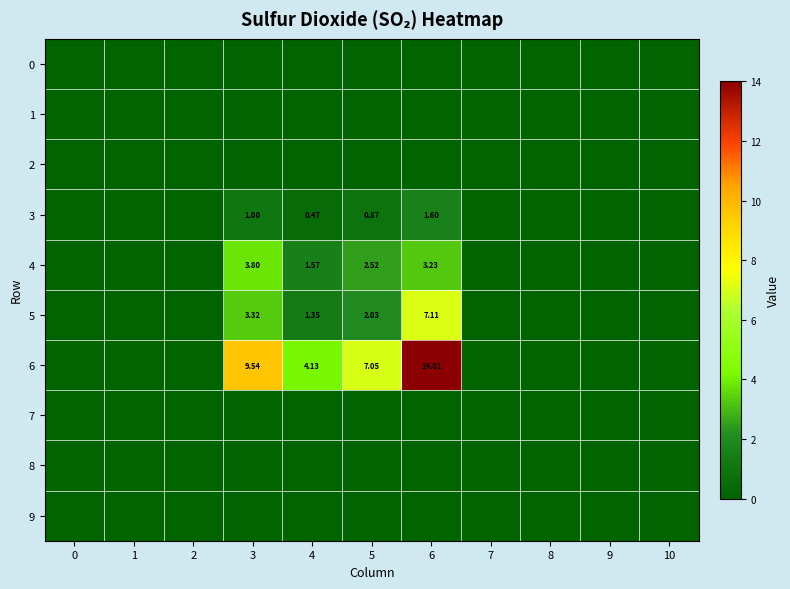

At how many categories does at least one series exceed 9?

2